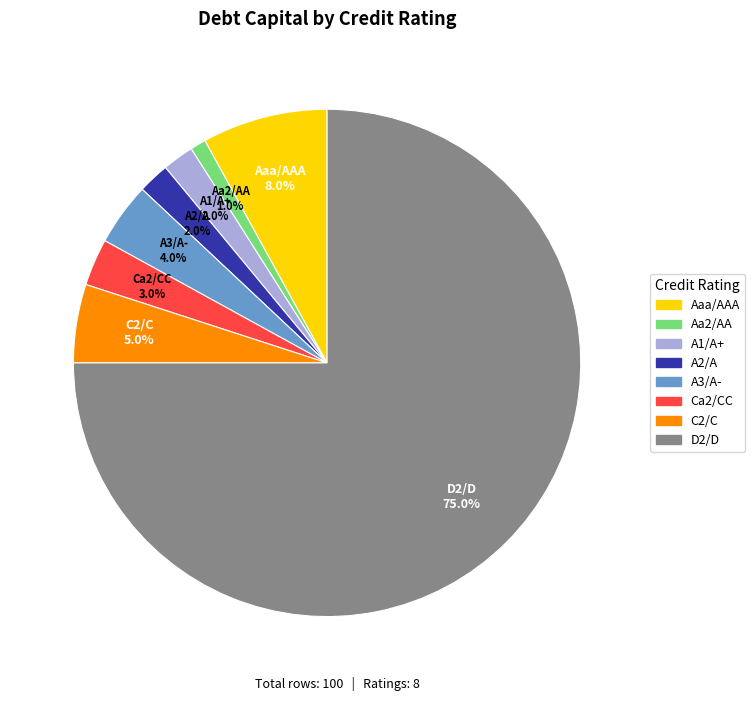

What portion of the pie excludes A1/A+?

98.0%